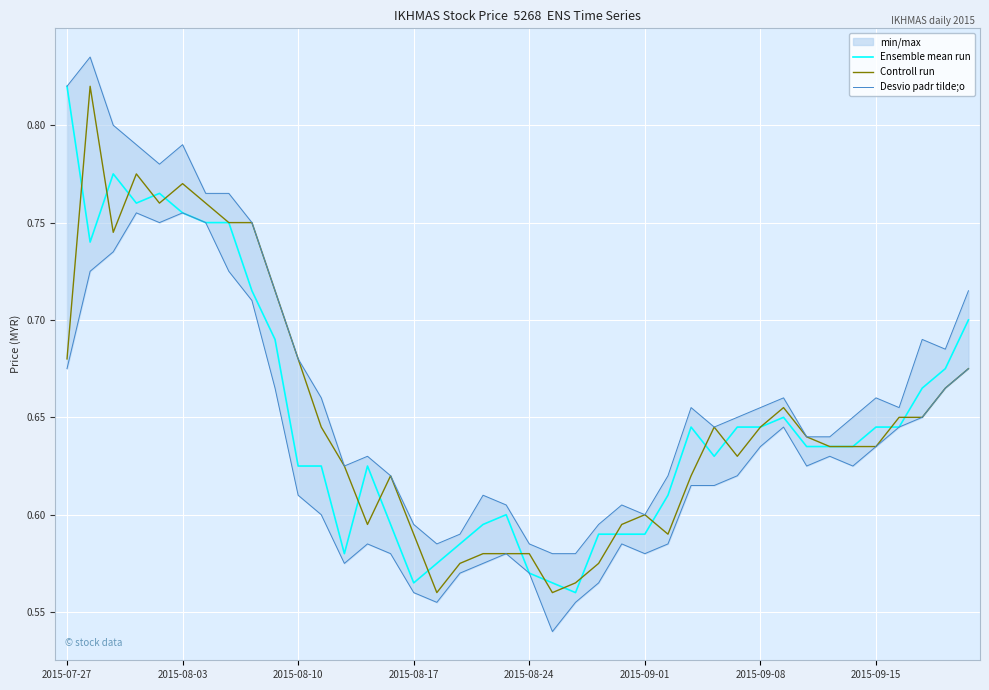

What is the sum of the Ensemble mean run values at 39 and 9?

1.4